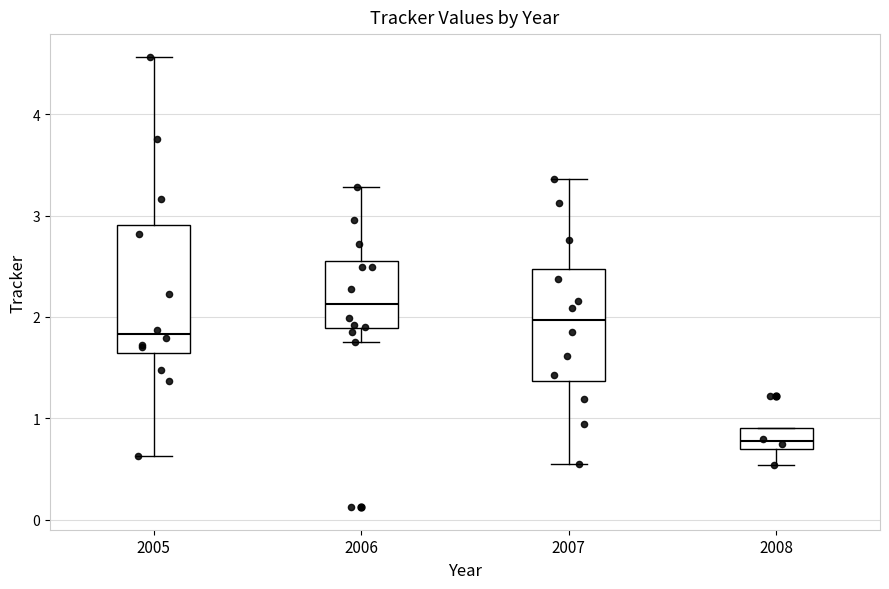

Where does the median line of the box at x = 2007 sit on the y-axis? The values are not printed on the chart, so give them approximately, as read against the axis.

2.0